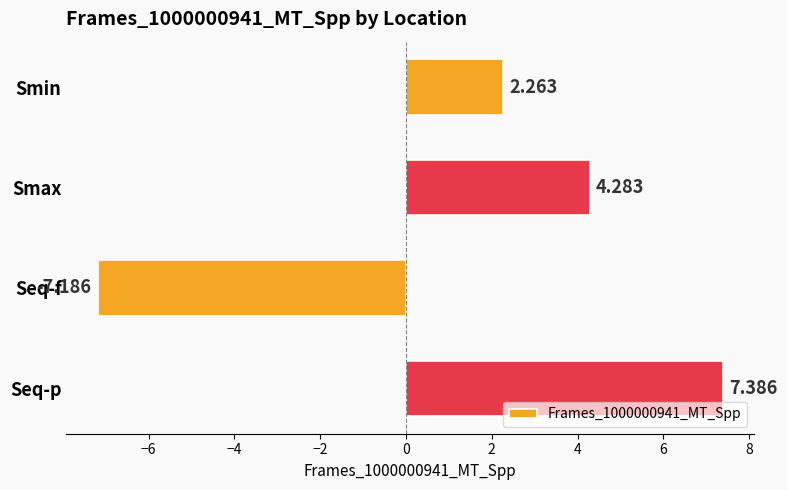

At which label is the value closest to 0?

Smin